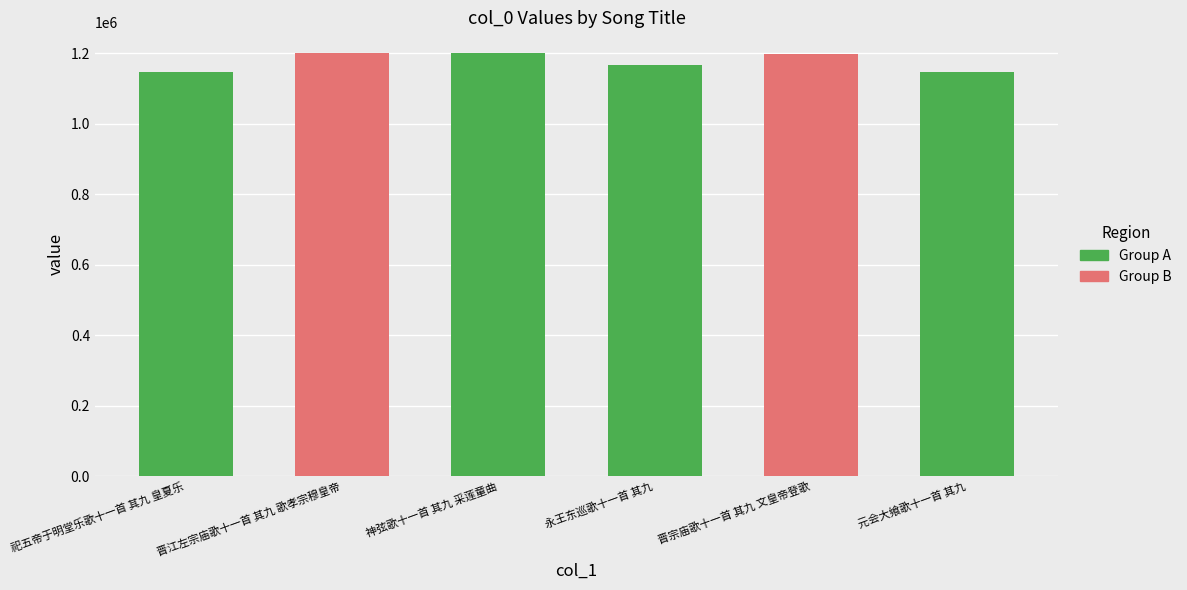

Does the chart contain any negative values?

No